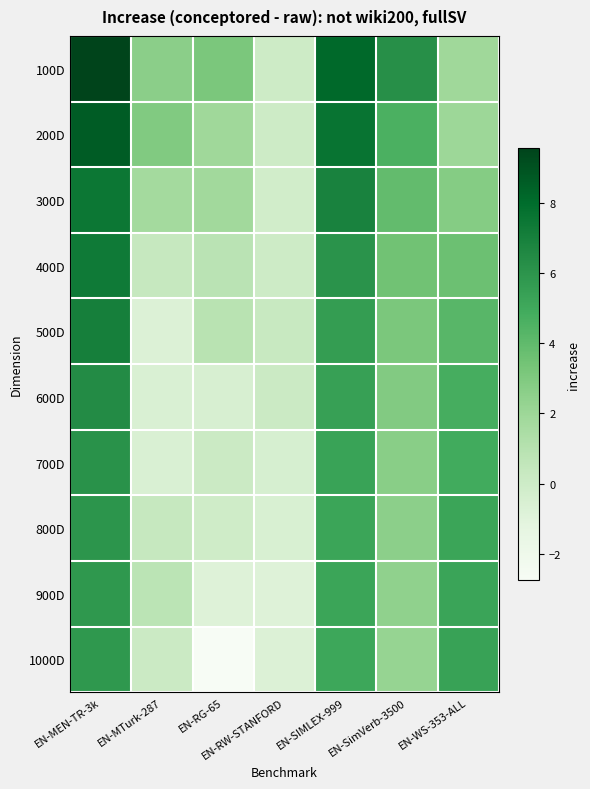

At which category is the sum across all series the highest?

EN-MEN-TR-3k